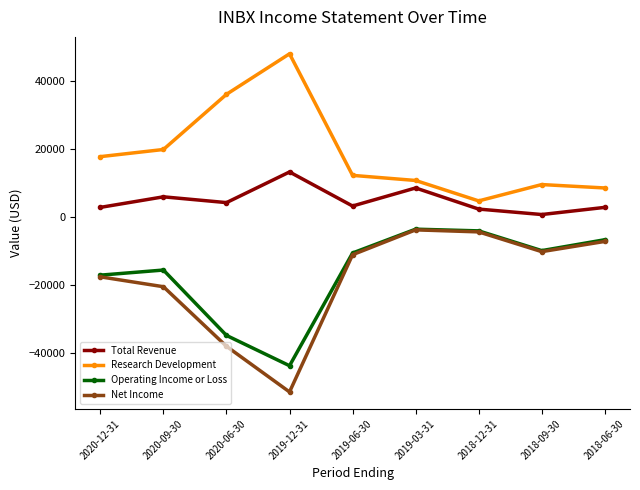

At which label is Net Income closest to -27600?

2020-09-30